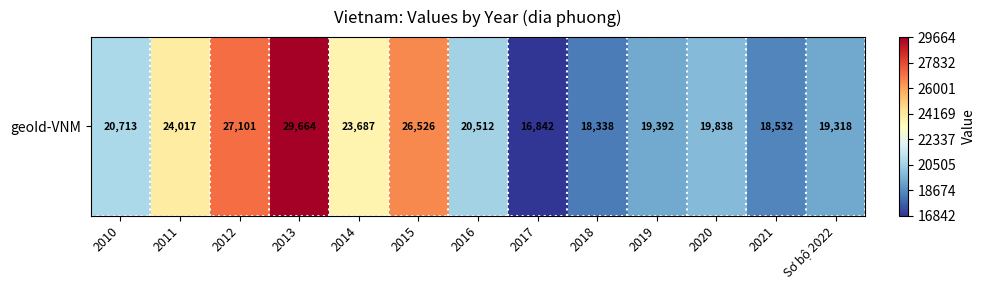

True or false: the data shows 24017 at 2011.

True